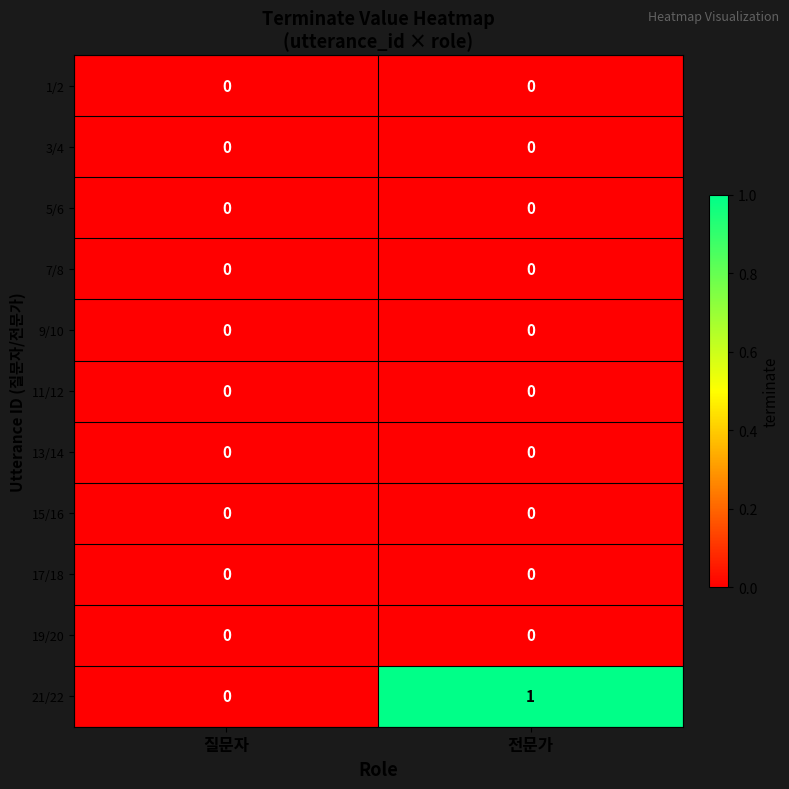

What is the total value across all series at 전문가?

1